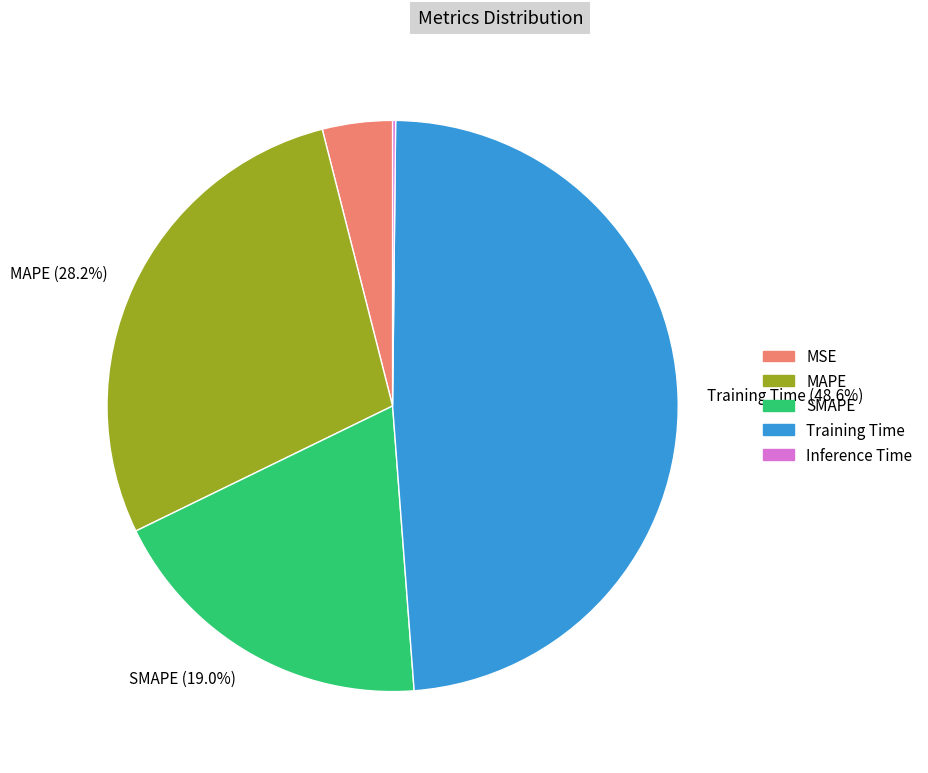

To the nearest percent, what is the difference between the largest and smallest slice percentages?

48%